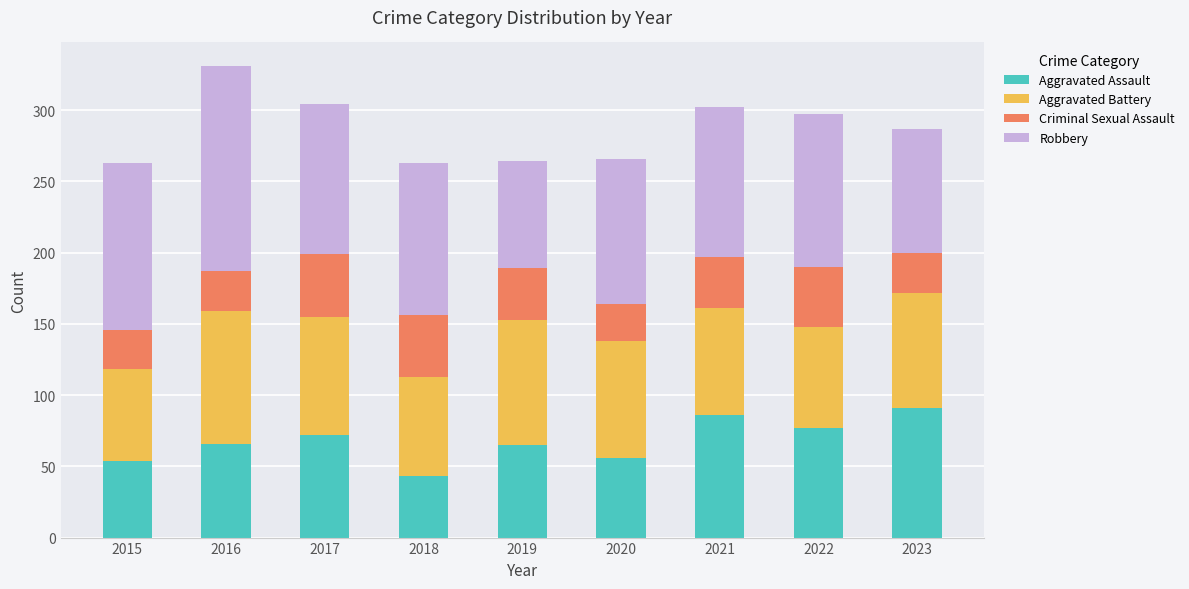

What is the difference between the second highest and second lowest values in the Aggravated Assault series?

32